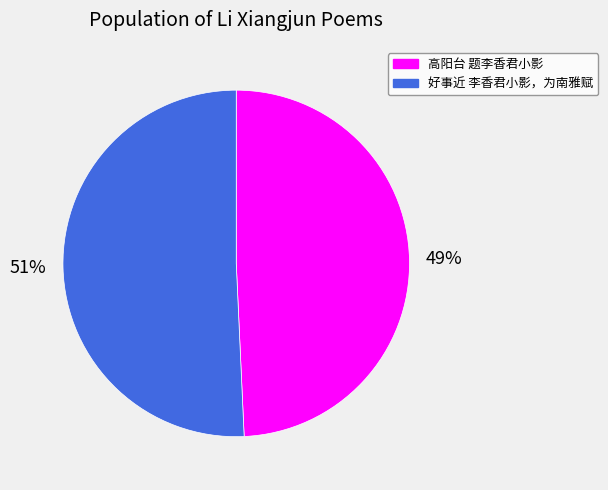

Combined, do 好事近 李香君小影，为南雅赋 and 高阳台 题李香君小影 account for over 50%?

Yes